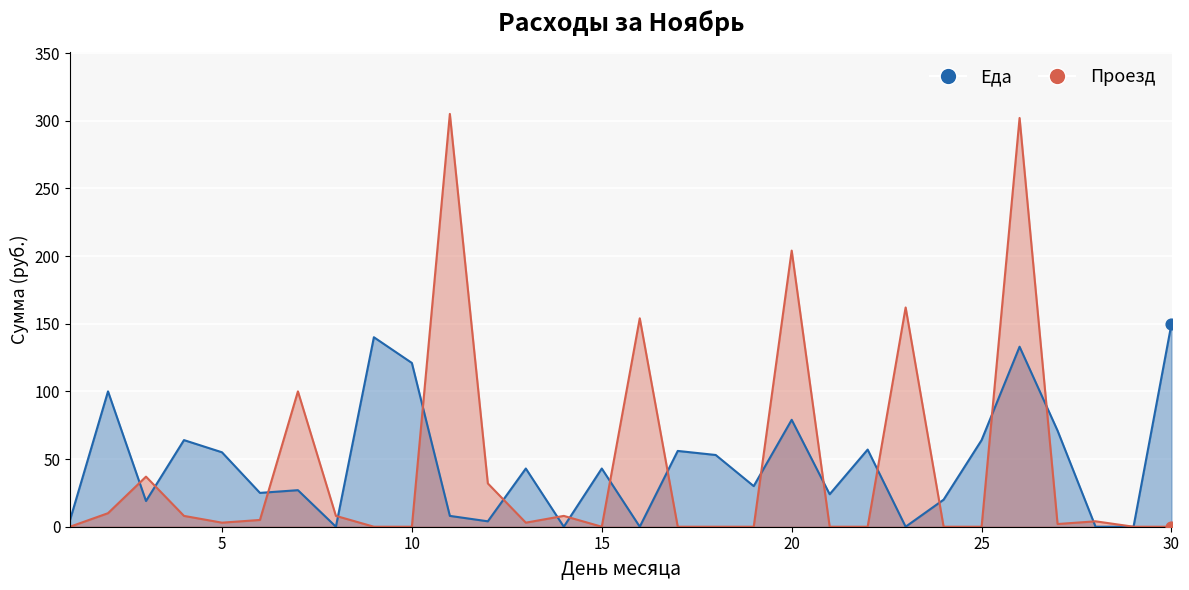

Which series has the largest Y range (max minus min)?

Проезд